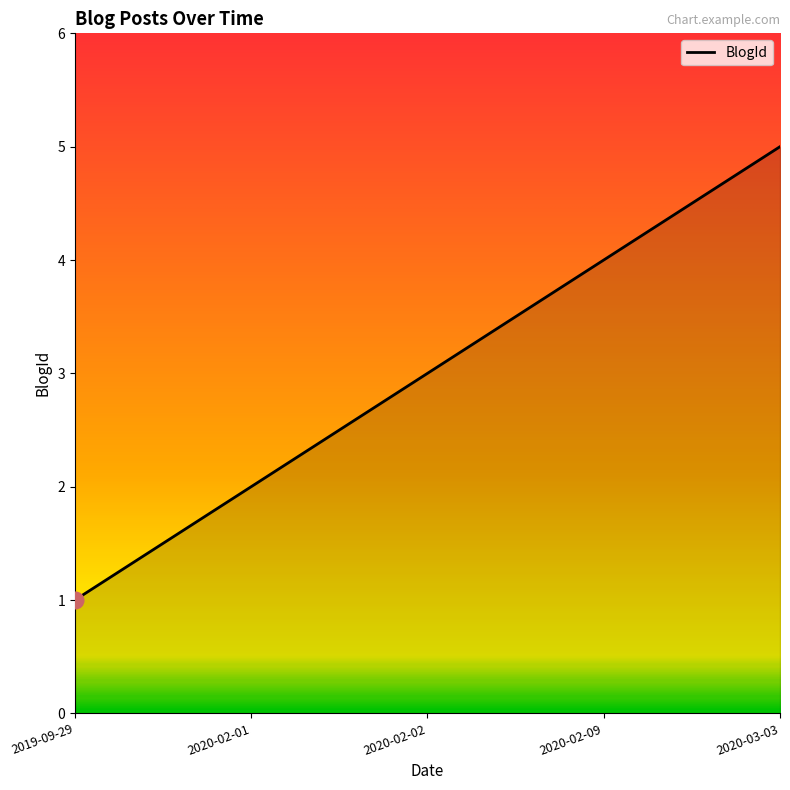

Count the number of data series in this chart.

1